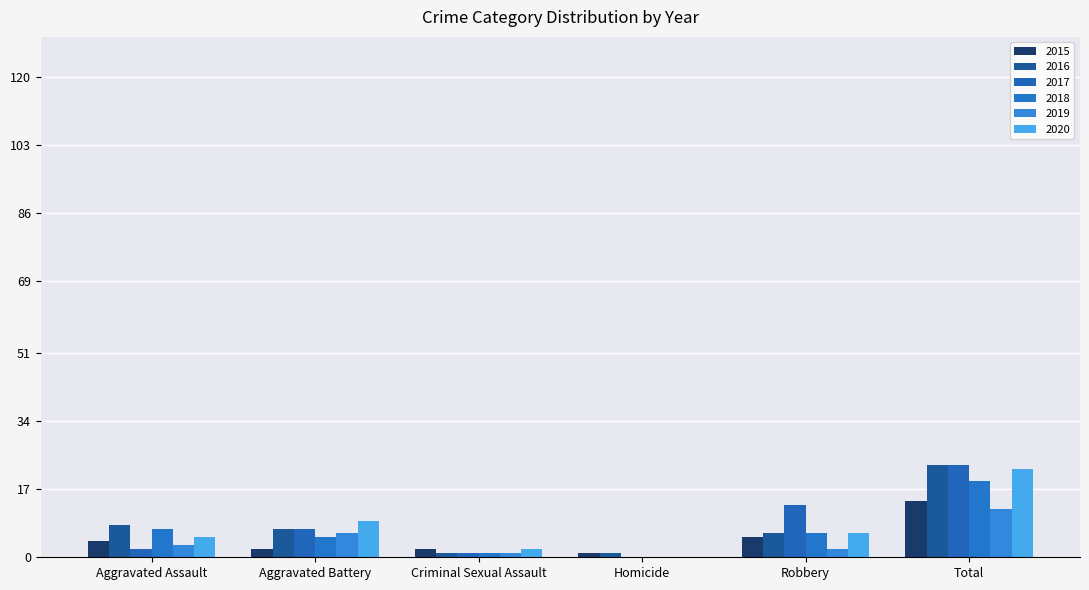

Reading right to left, transcribe all the data shown in this chart.

2015: 14	5	1	2	2	4
2016: 23	6	1	1	7	8
2017: 23	13	0	1	7	2
2018: 19	6	0	1	5	7
2019: 12	2	0	1	6	3
2020: 22	6	0	2	9	5